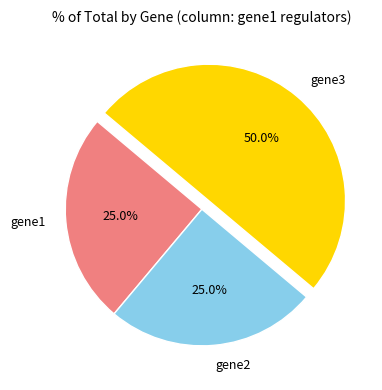

Does gene1 represent more than half of the total?

No